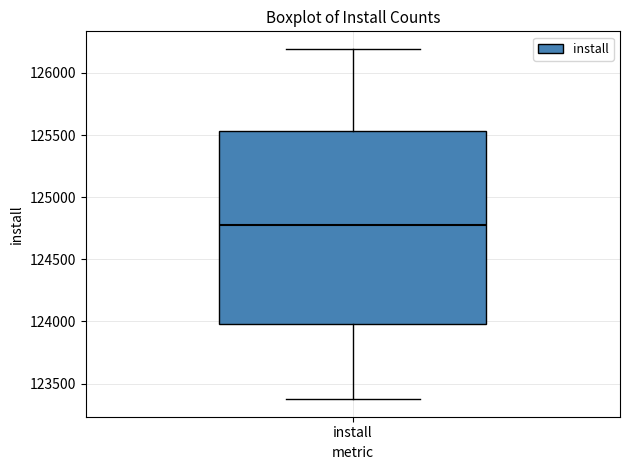

Read this box plot against the y-axis: the position of the median line, the range covered by the box, and the ends of both whiskers. The values are not printed on the chart, so give them approximately, as read against the axis.

median 124800, box 124000 to 125550, whiskers 123350 to 126200